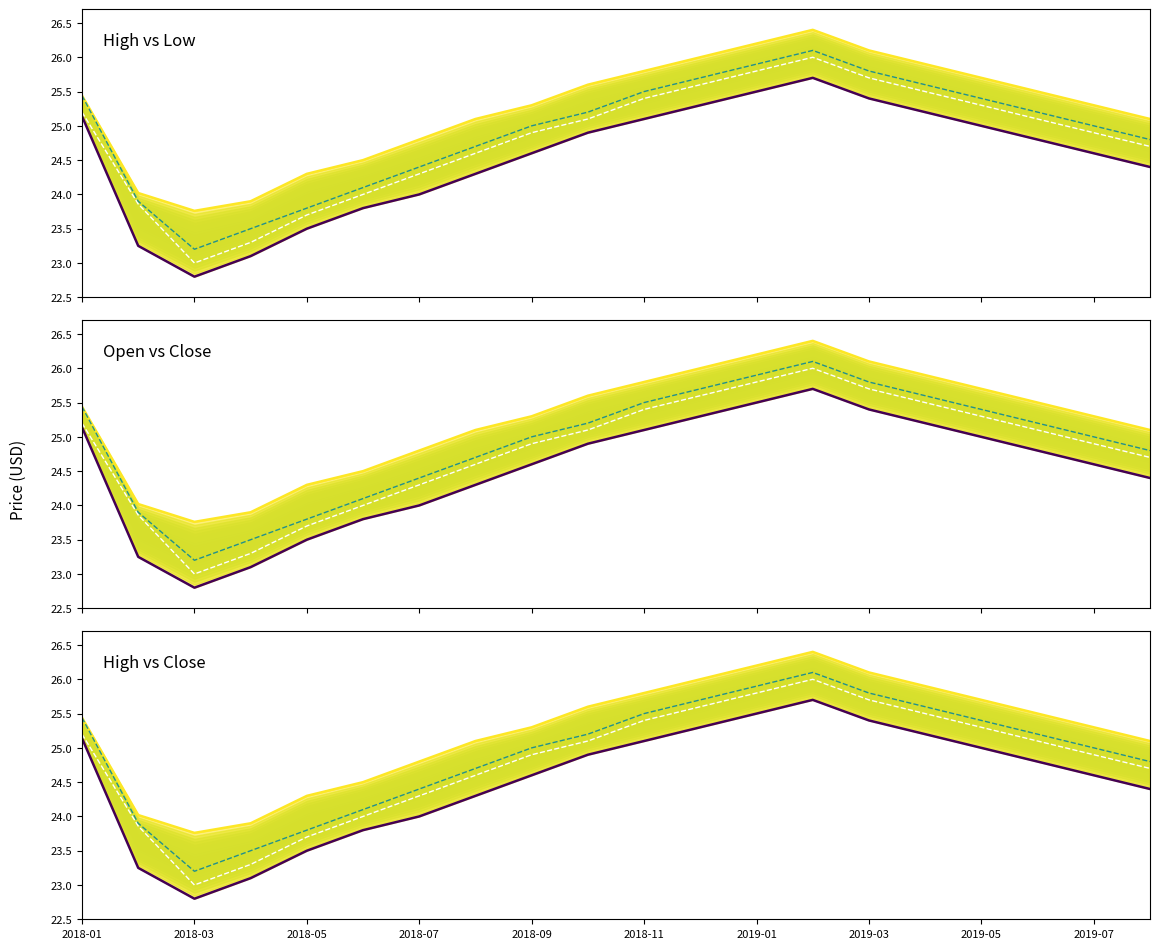

What is the sum of all Low values?

490.4